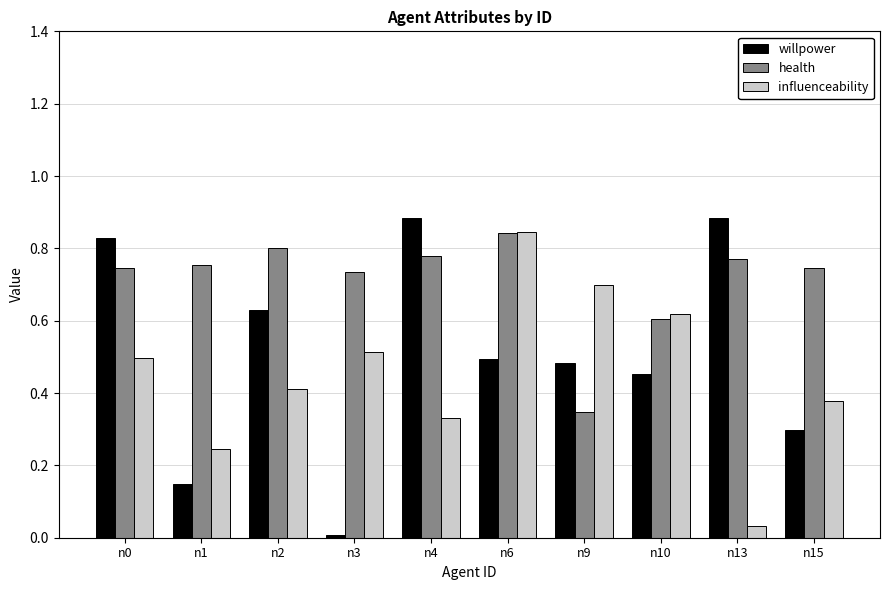

Is the value of health at n9 greater than the value of willpower at n13?

No